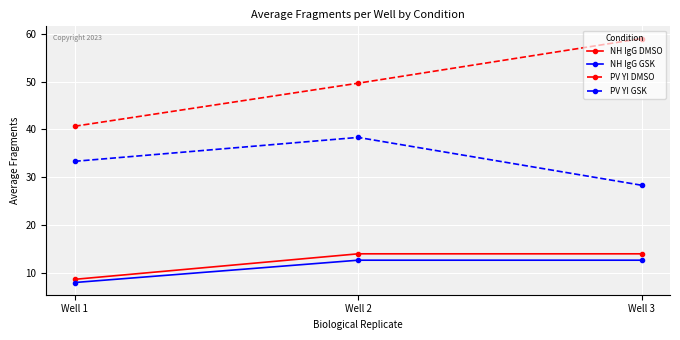

At Well 3, list the series in order from smallest to largest.

NH IgG GSK, NH IgG DMSO, PV YI GSK, PV YI DMSO